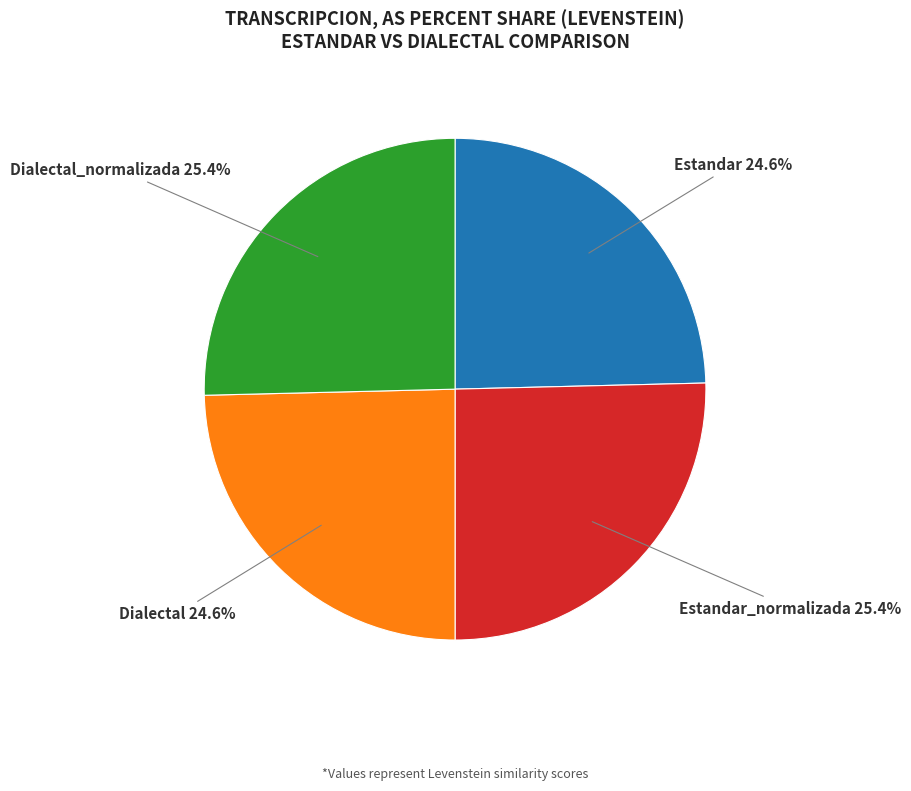

Is there a majority slice in this chart?

No